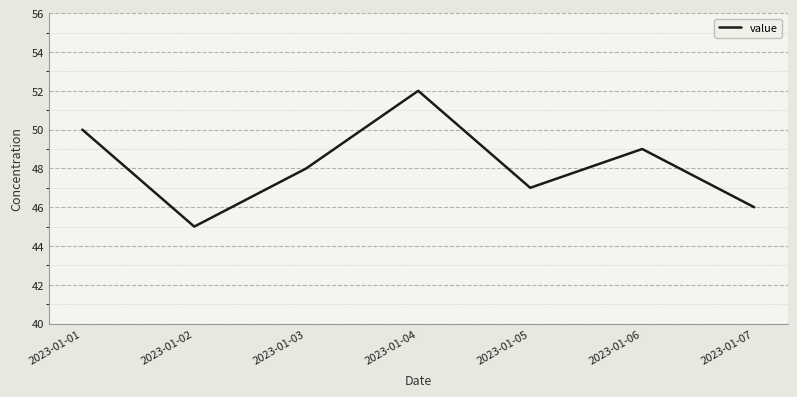

At which category does the data reach its first local valley?

2023-01-02